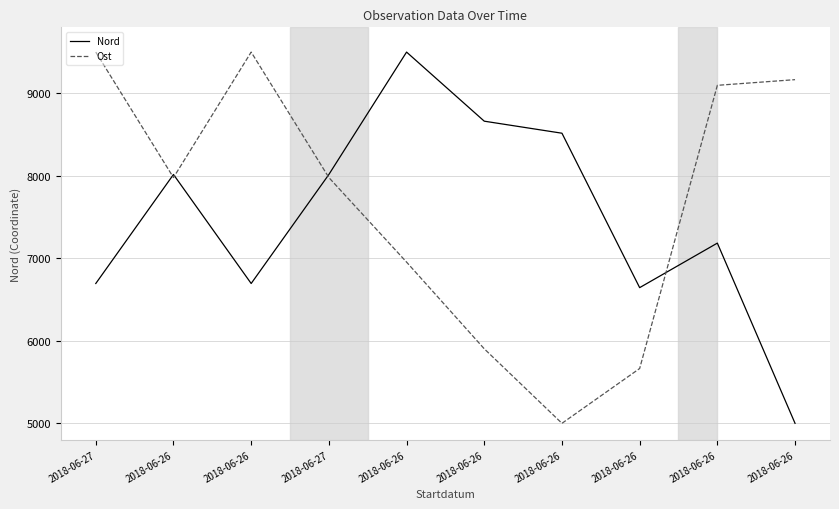

Is it true that Ost equals 5903.1 at 2018-06-26?

True